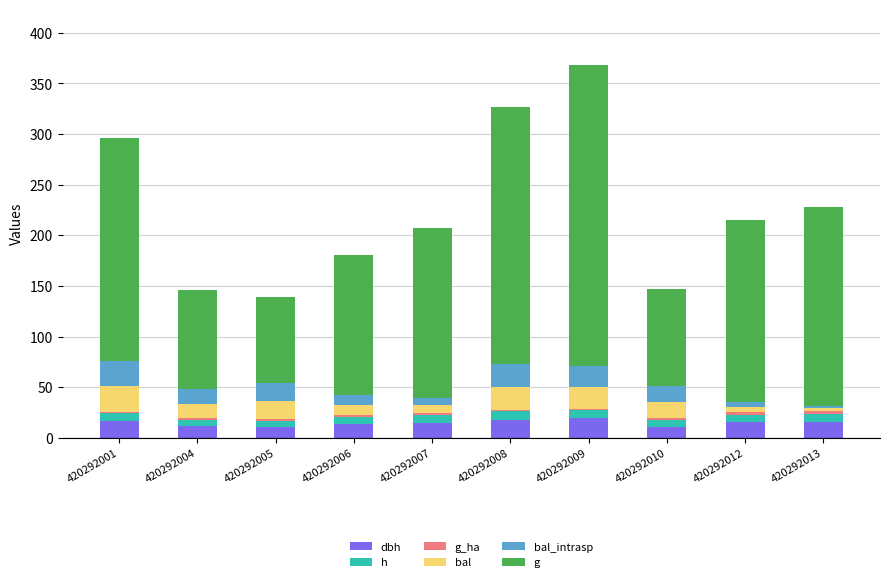

What is the sum of all bal values?

142.9